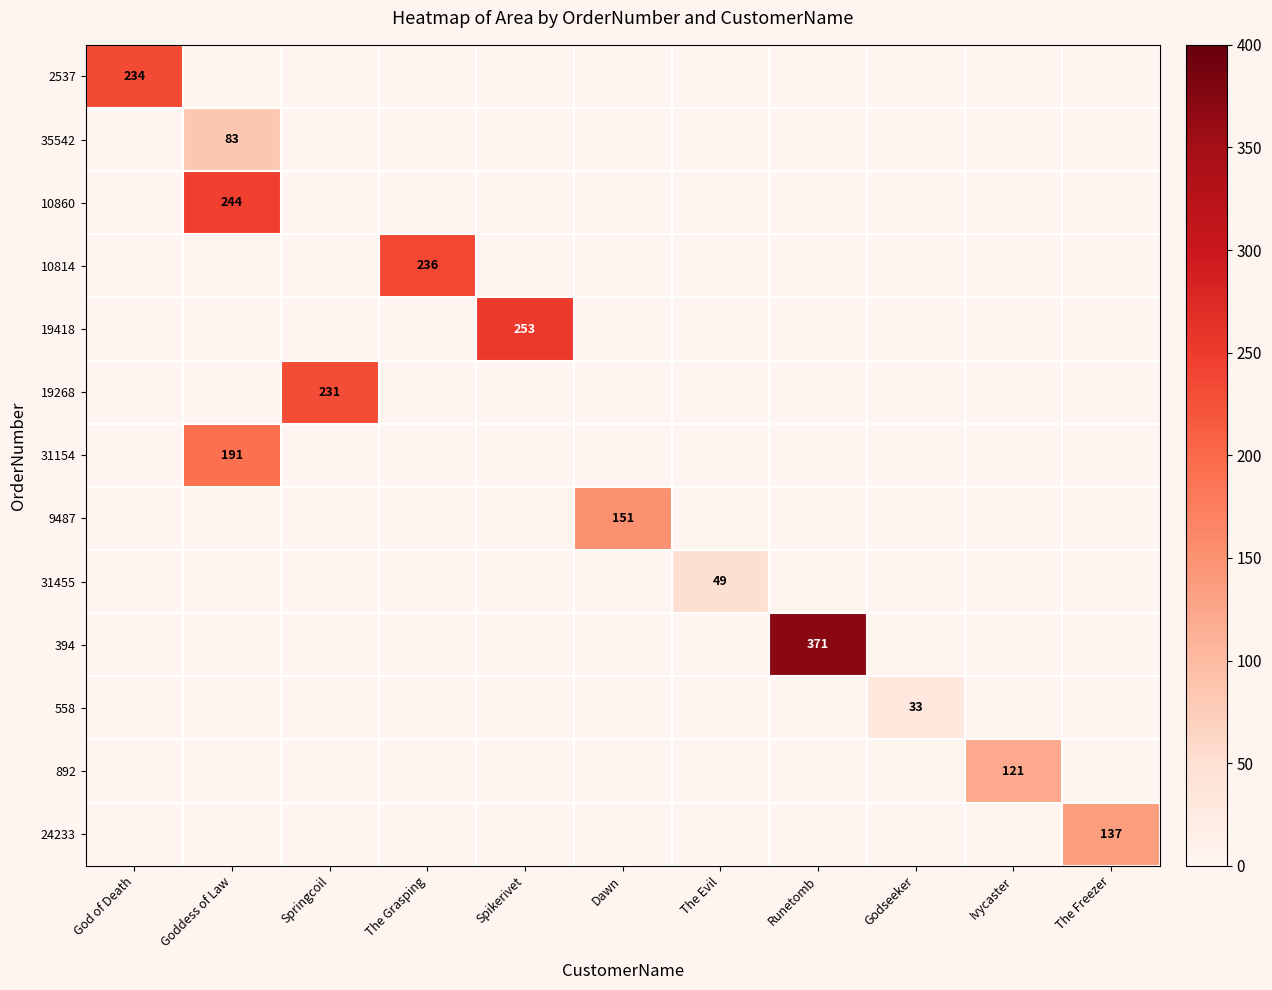

At how many categories does at least one series exceed 109?

9